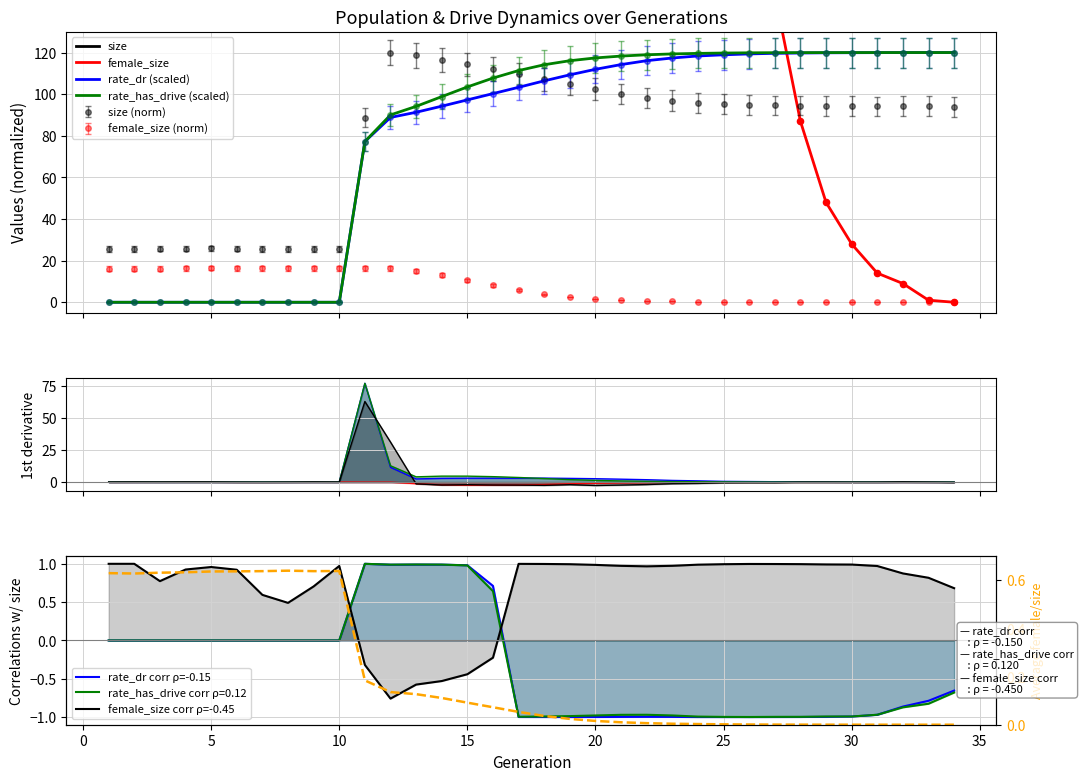

Is the value of rate_dr at 18 greater than the value of female_size at 22?

Yes